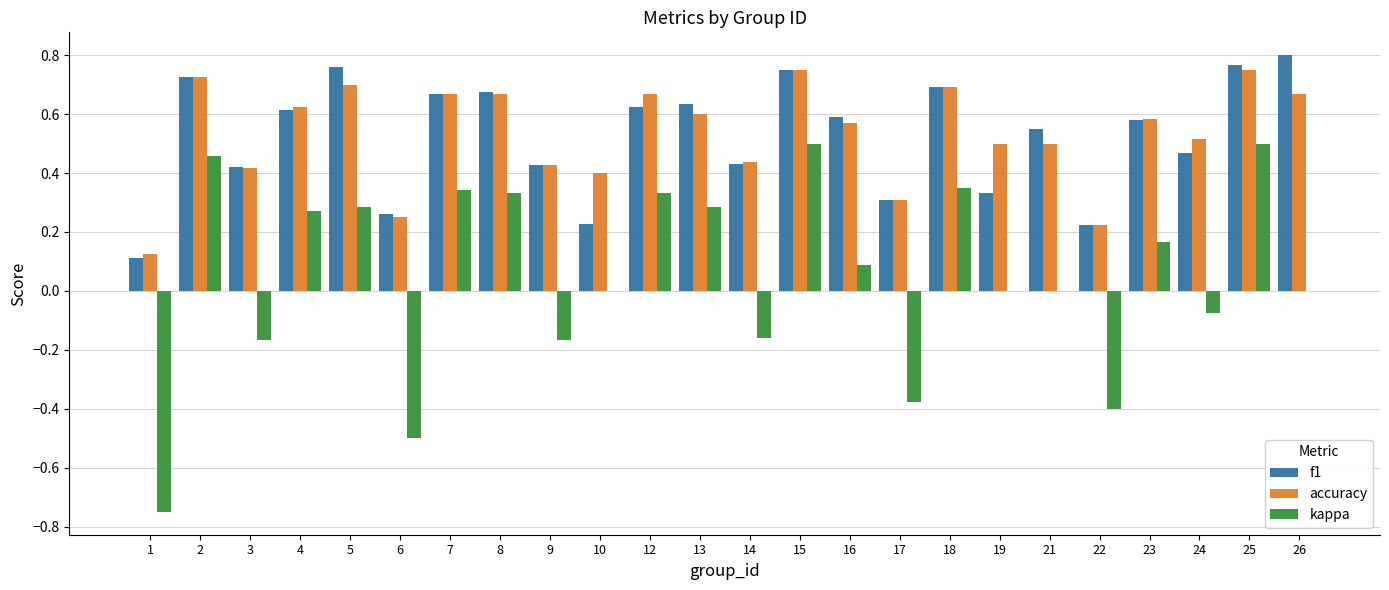

What is the total value across all series at 2?

1.9